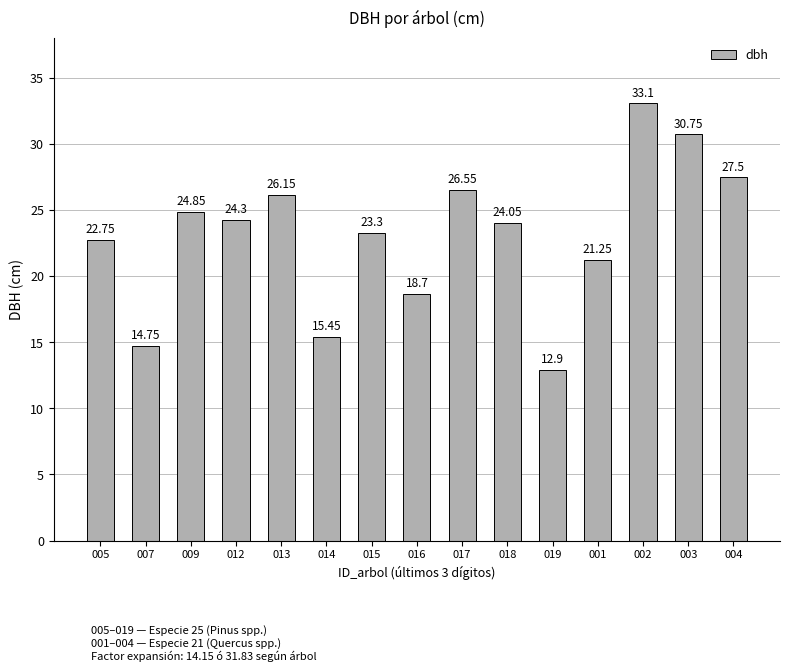

What is the difference between the maximum and minimum values?

20.2